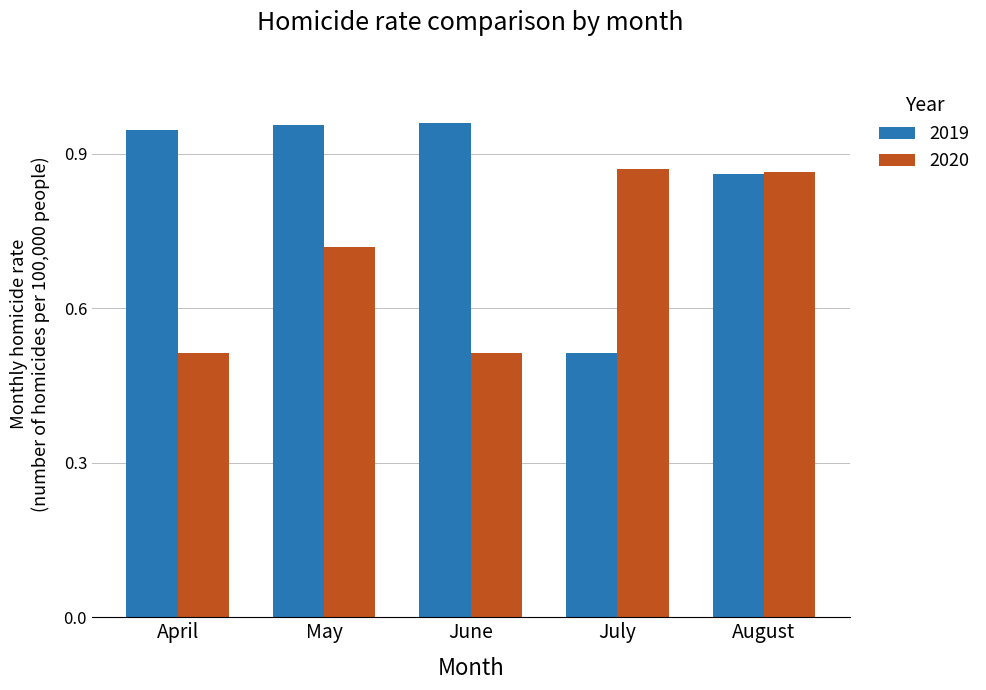

At how many categories does at least one series exceed 0?

5